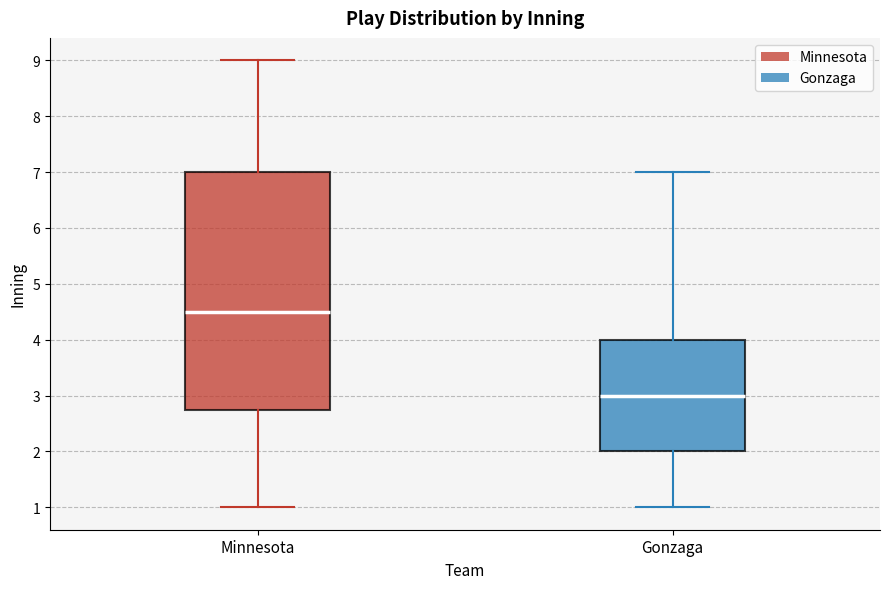

Which box's median line is the highest?

Minnesota